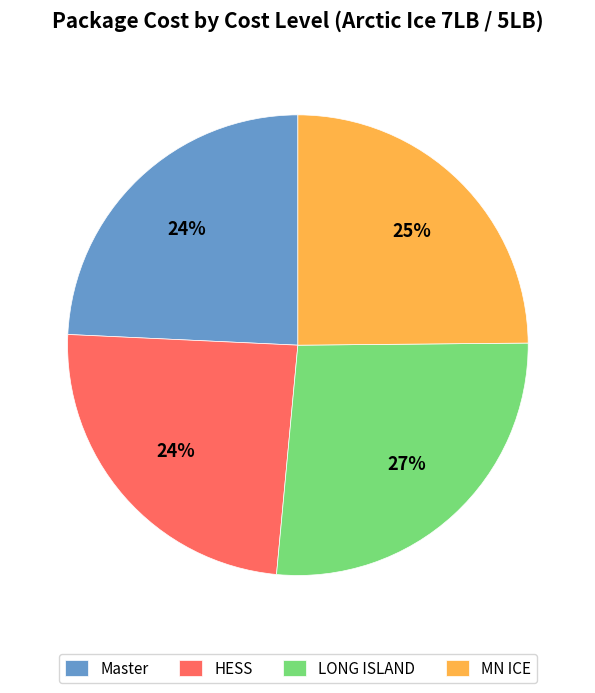

Which slice is the largest?

LONG ISLAND